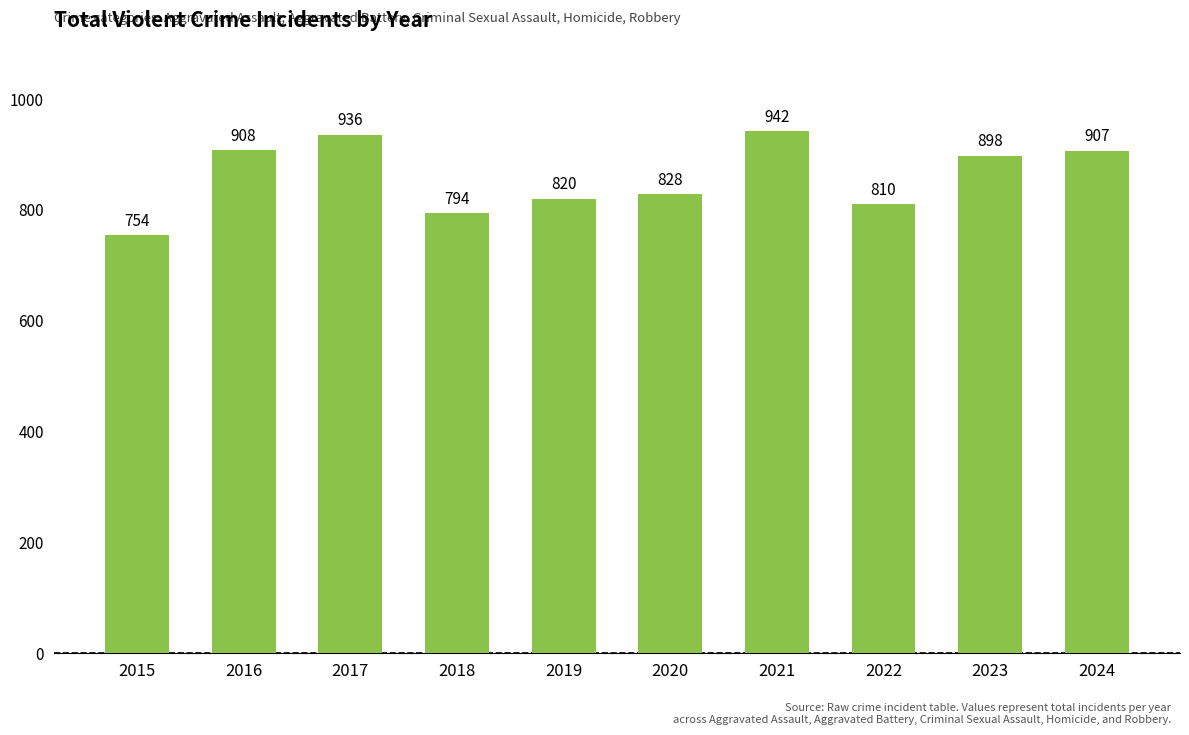

What is the difference between the values at 2024 and 2016?

1